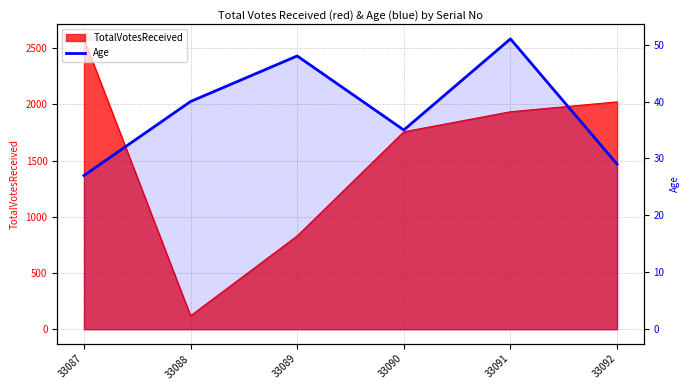

What is the smallest value displayed?

27